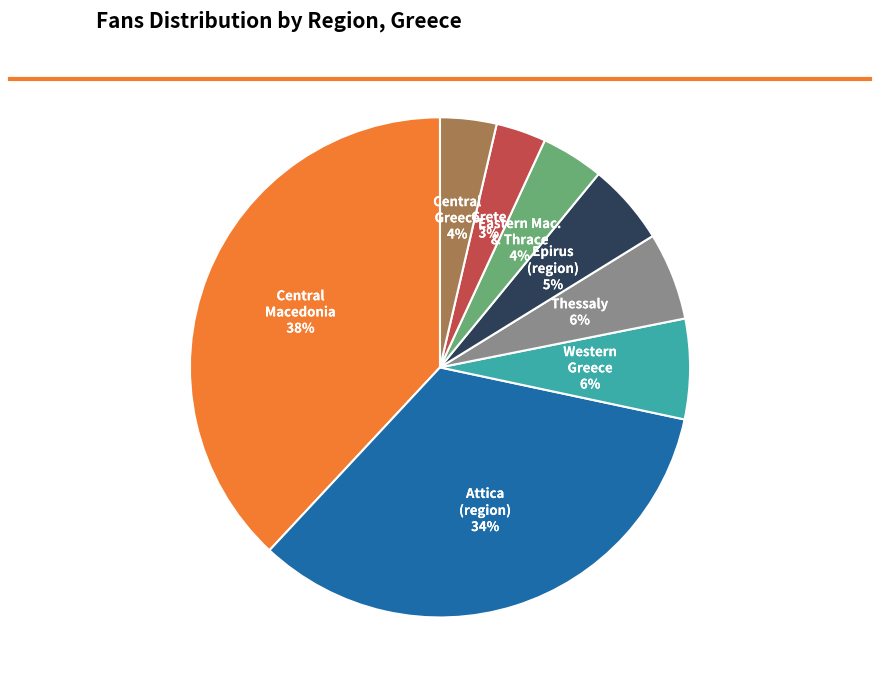

Count the number of slices in the pie.

8